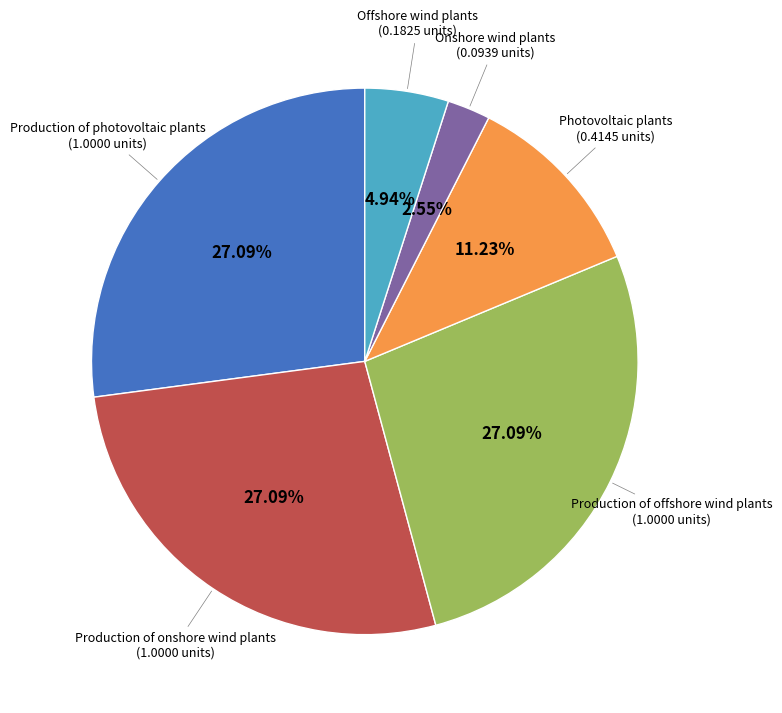

Is there a majority slice in this chart?

No